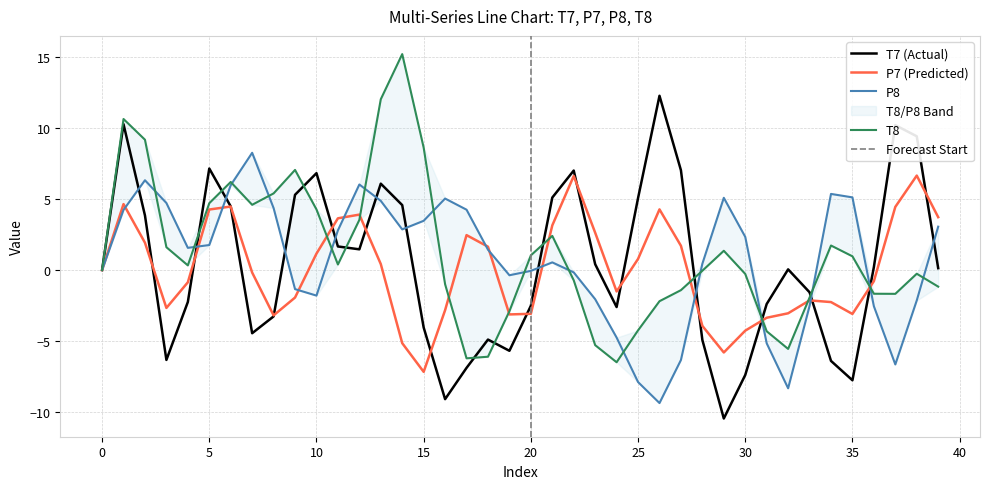

What is the lowest value of the P8 series?

-9.4